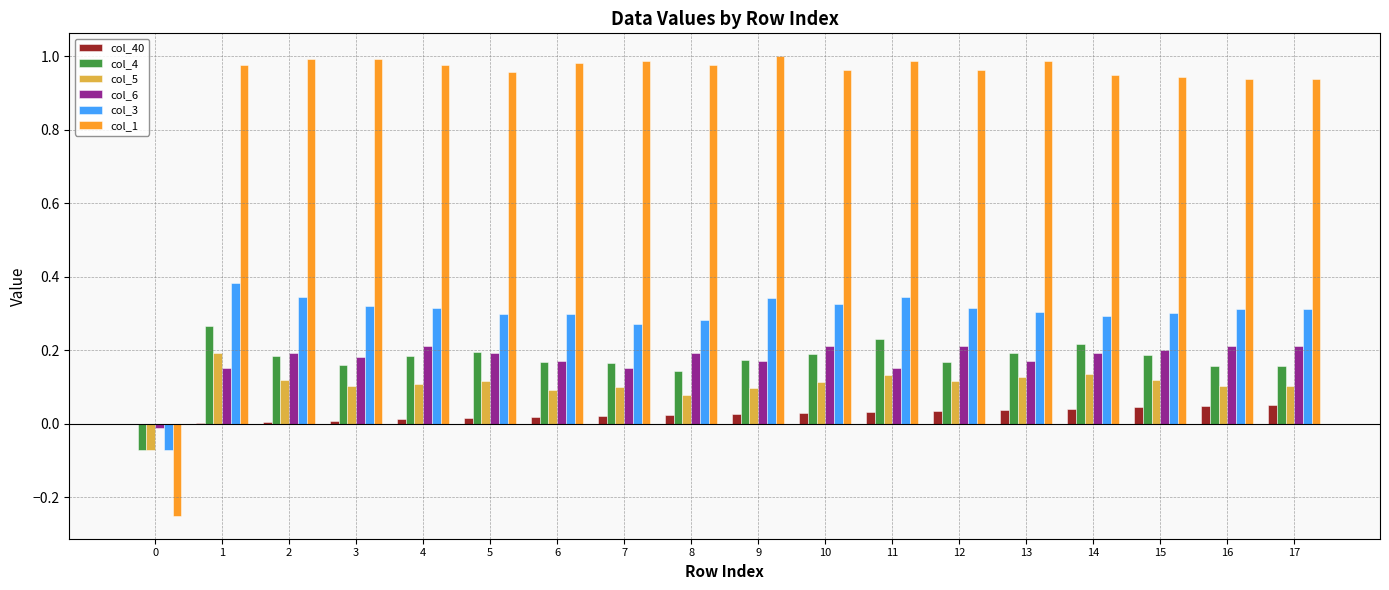

How many values in the col_1 series exceed 0?

17